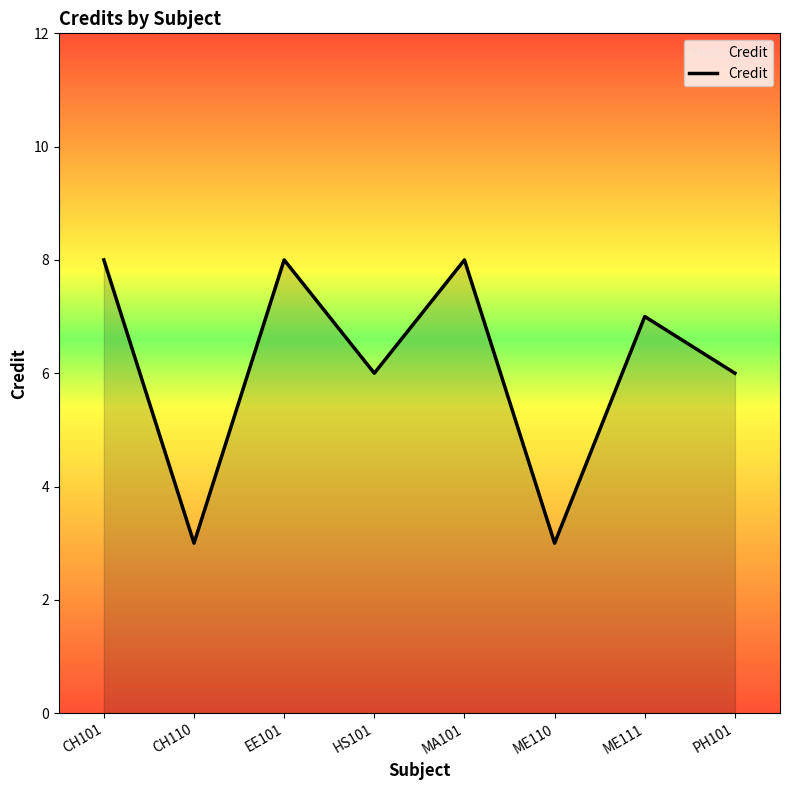

Between ME111 and EE101, which is larger?

EE101